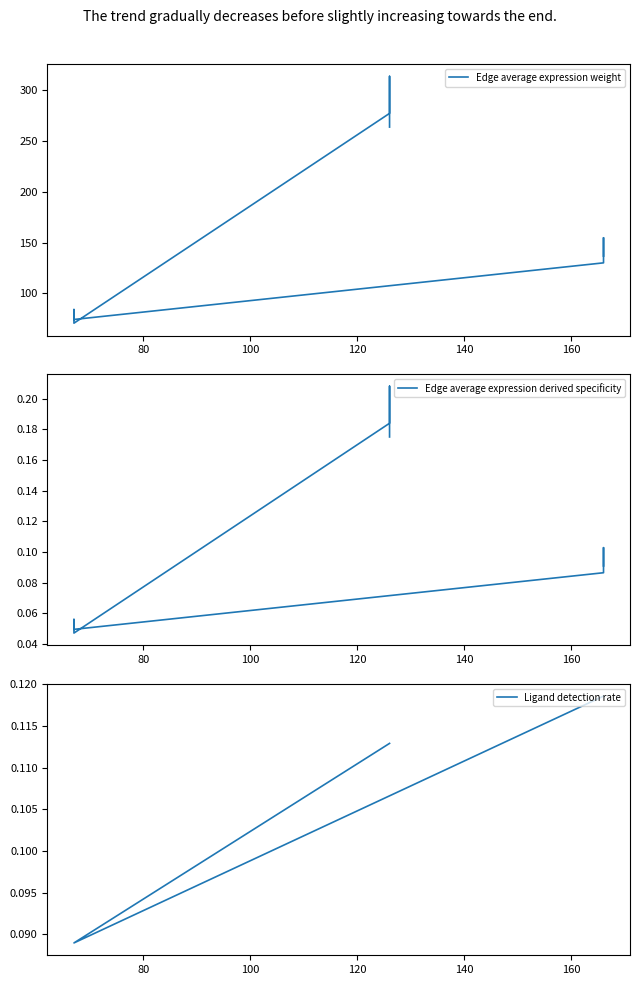

Count the number of data series in this chart.

3